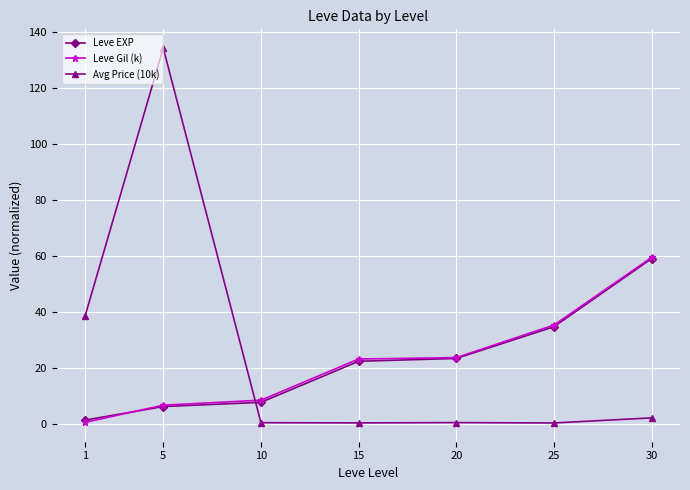

What are all the series names shown in the legend?

Leve EXP, Leve Gil (k), Avg Price (10k)